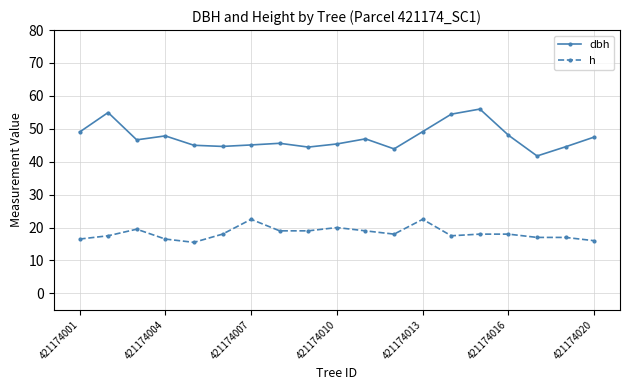

True or false: dbh has more than 2 interior local peaks.

True